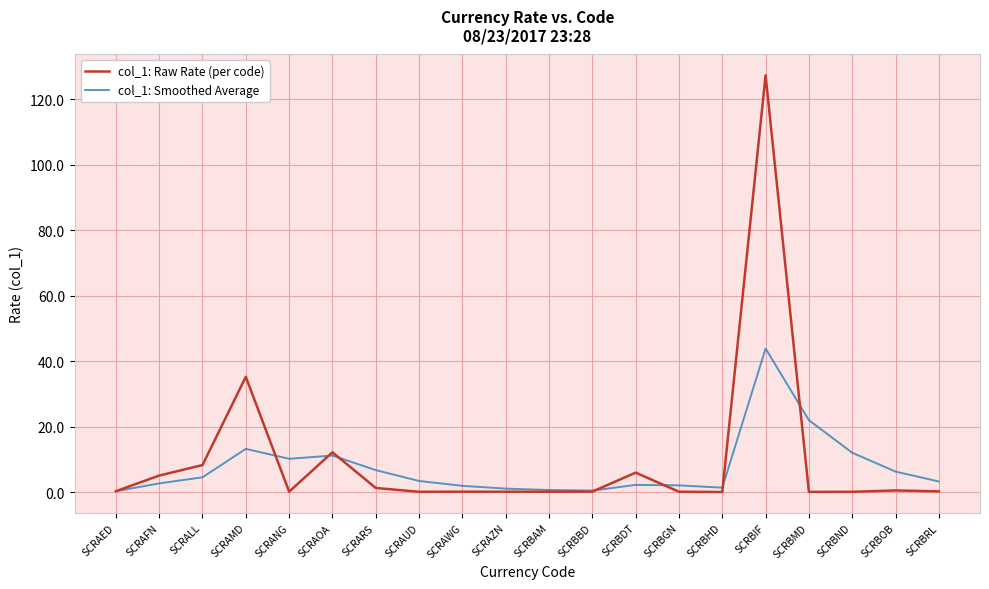

What is the difference between the maximum and minimum values in the col_1: Raw Rate (per code) series?

127.3